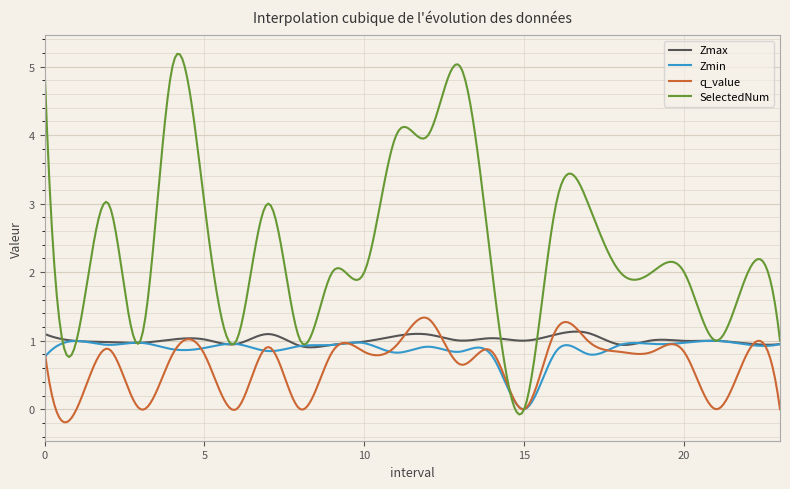

What is the maximum value shown in the chart?

5.2